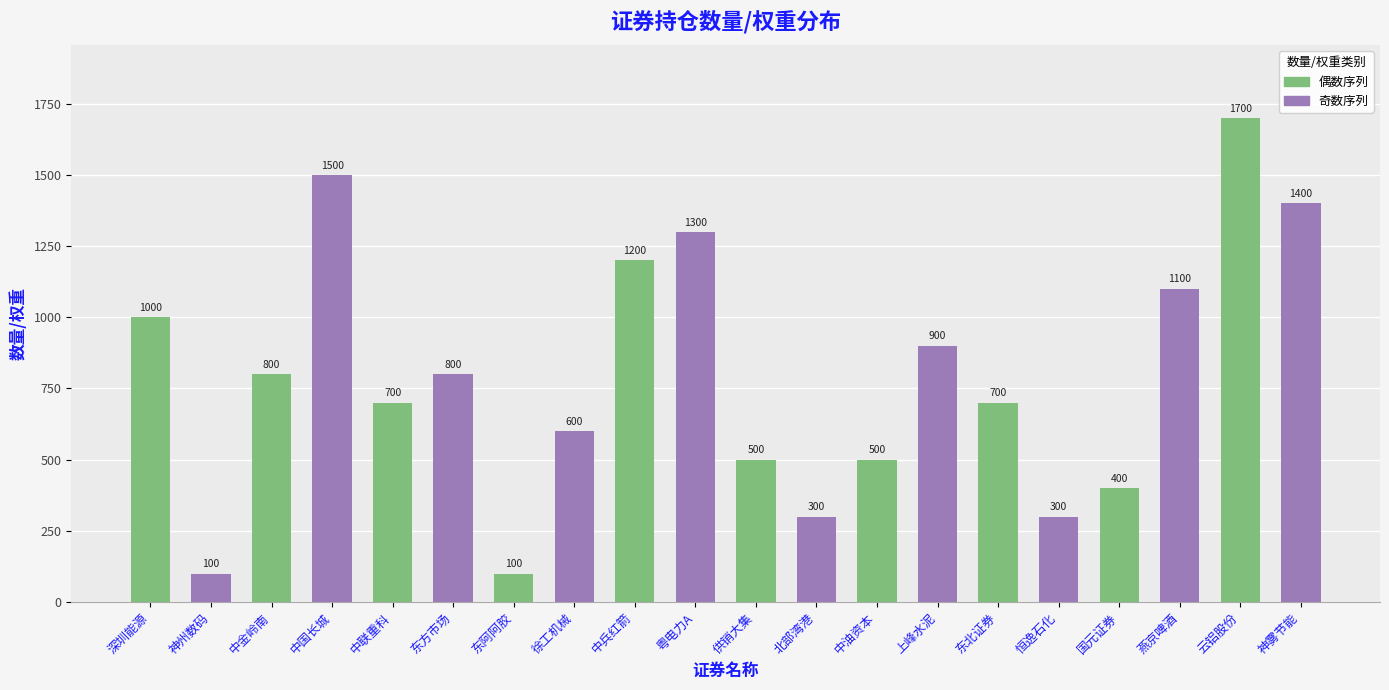

What is the sum of all values?

15900